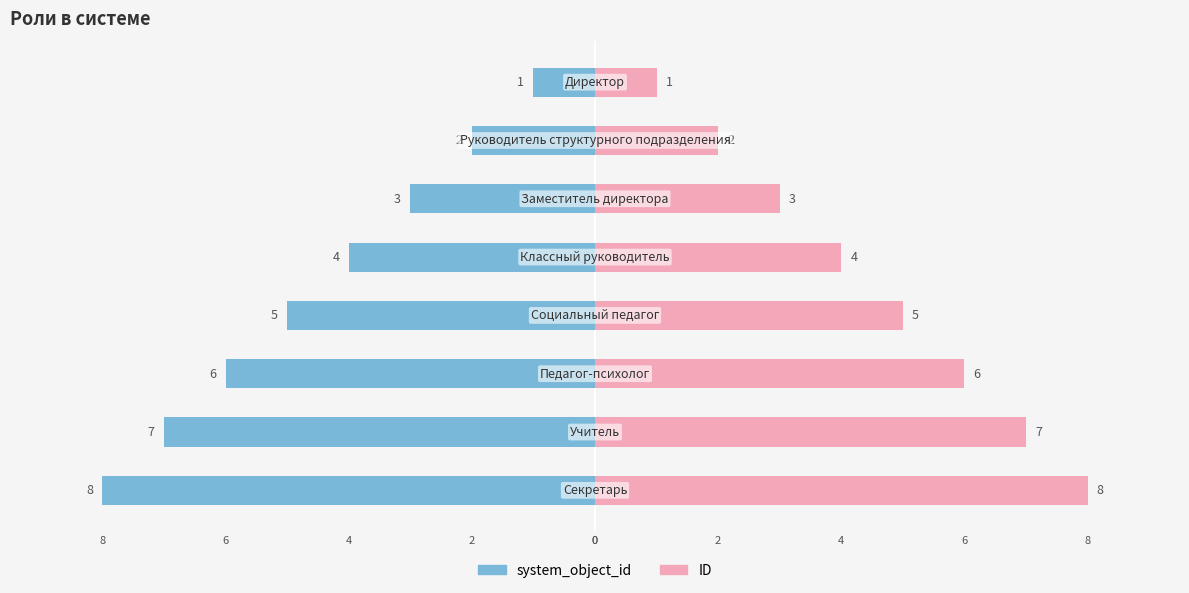

At how many categories does at least one series exceed 1?

7